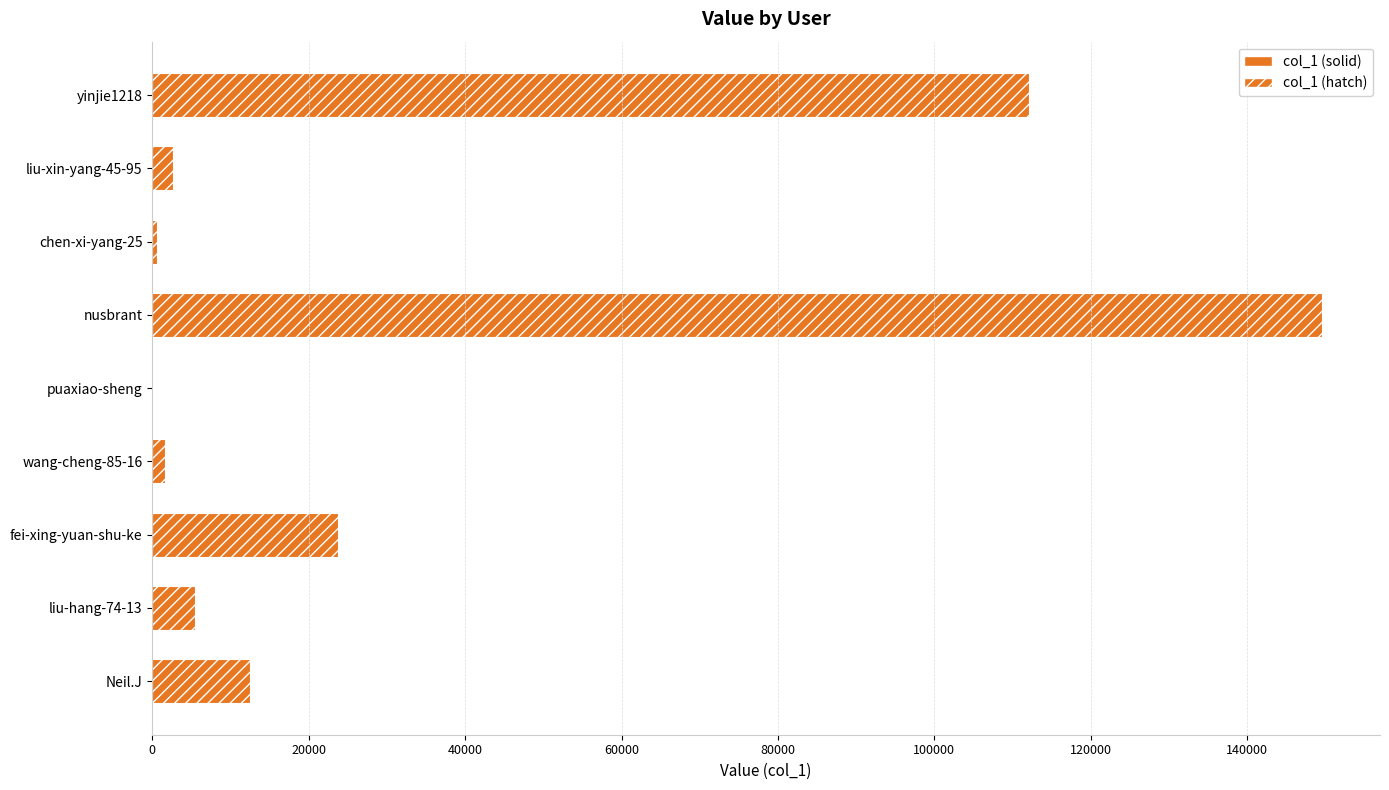

How many distinct data groups are displayed?

1